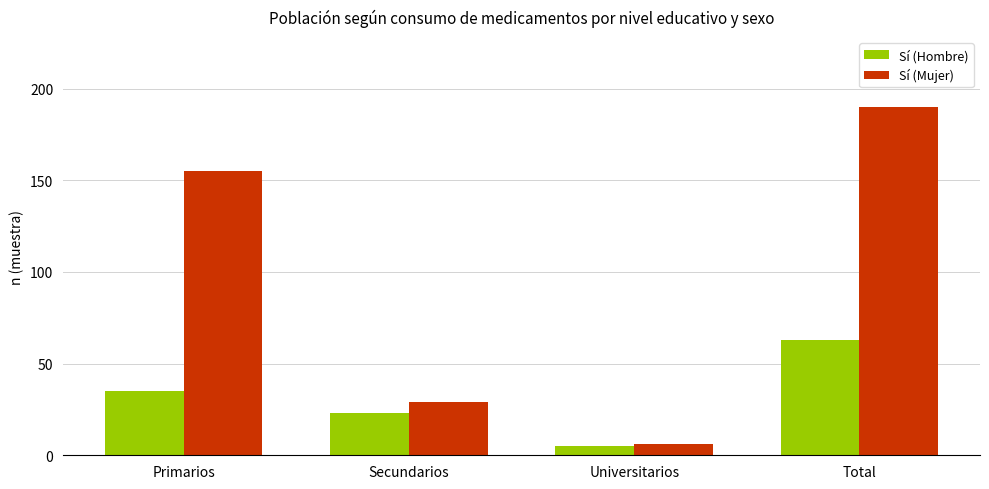

Reading left to right, extract all data points from this chart.

Sí (Hombre): Primarios=35	Secundarios=23	Universitarios=5	Total=63
Sí (Mujer): Primarios=155	Secundarios=29	Universitarios=6	Total=190